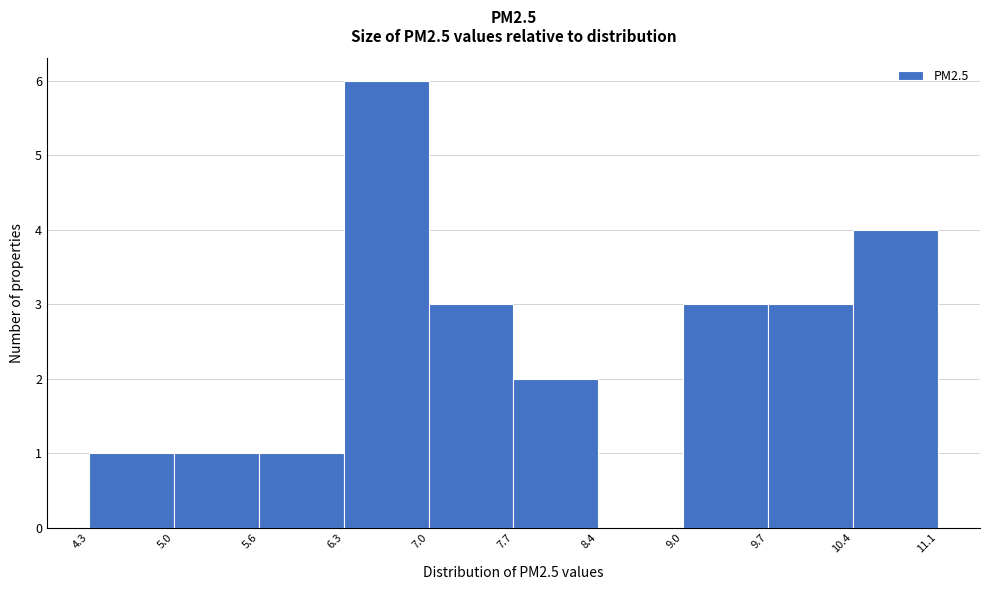

Reading left to right, transcribe this chart: for each bar, give the range it covers on the x-axis and its height. The values are not printed on the chart, so give them approximately, as read against the axis.

4.3 to 5.0: 1
5.0 to 5.6: 1
5.6 to 6.3: 1
6.3 to 7.0: 6
7.0 to 7.7: 3
7.7 to 8.4: 2
8.4 to 9.0: 0
9.0 to 9.7: 3
9.7 to 10.4: 3
10.4 to 11.1: 4